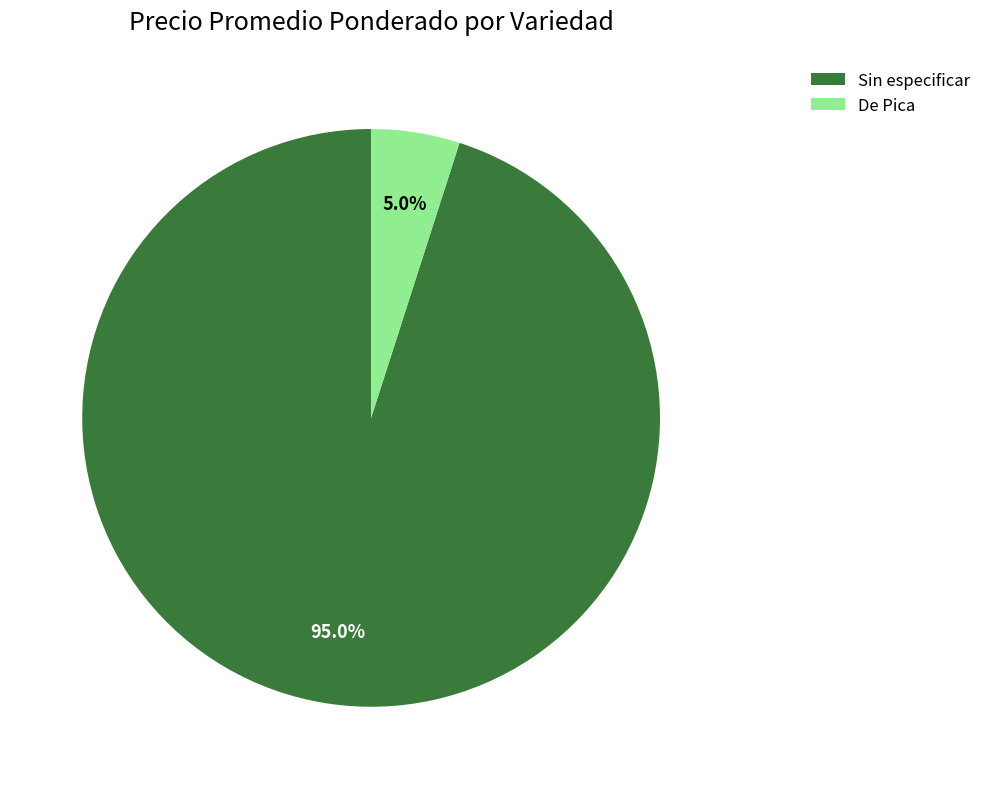

What is the largest slice in the pie chart?

Sin especificar